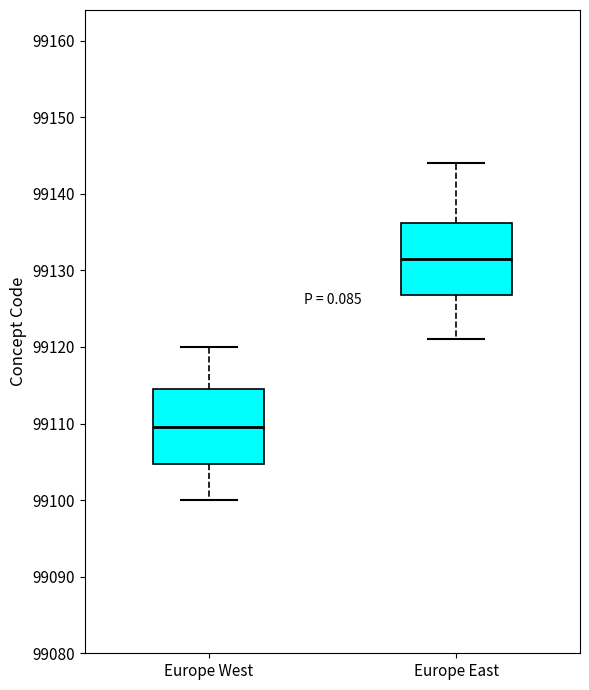

Reading left to right, read every box against the y-axis: the position of its median line, the range the box covers, and the ends of its whiskers. The values are not printed on the chart, so give them approximately, as read against the axis.

Europe West: median 99110, box 99105 to 99115, whiskers 99100 to 99120
Europe East: median 99132, box 99127 to 99136, whiskers 99121 to 99144